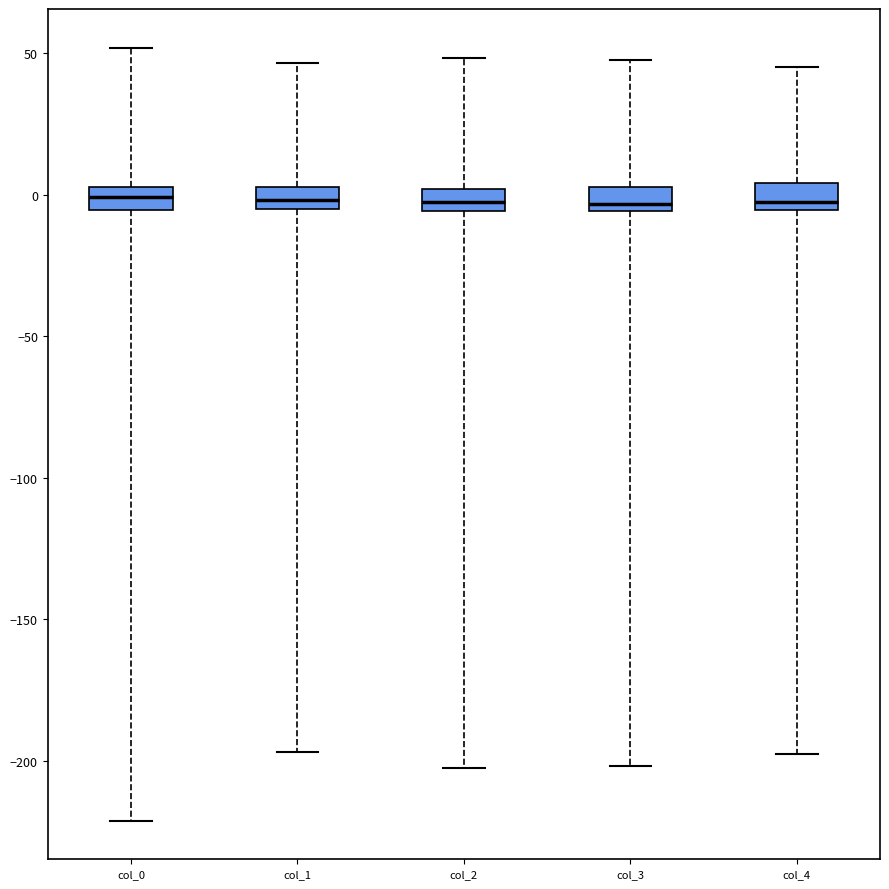

Reading left to right, transcribe this box plot: for each box, give where its median line is, the range the box spans, and where its two whiskers end, as read against the y-axis. The values are not printed on the chart, so give them approximately, as read against the axis.

col_0: median 0, box -5 to 5, whiskers -220 to 50
col_1: median 0, box -5 to 5, whiskers -195 to 45
col_2: median 0 (inside the box), box -5 to 0, whiskers -205 to 50
col_3: median -5 (just above the box's lower edge), box -5 to 5, whiskers -200 to 50
col_4: median -5 (just above the box's lower edge), box -5 to 5, whiskers -200 to 45